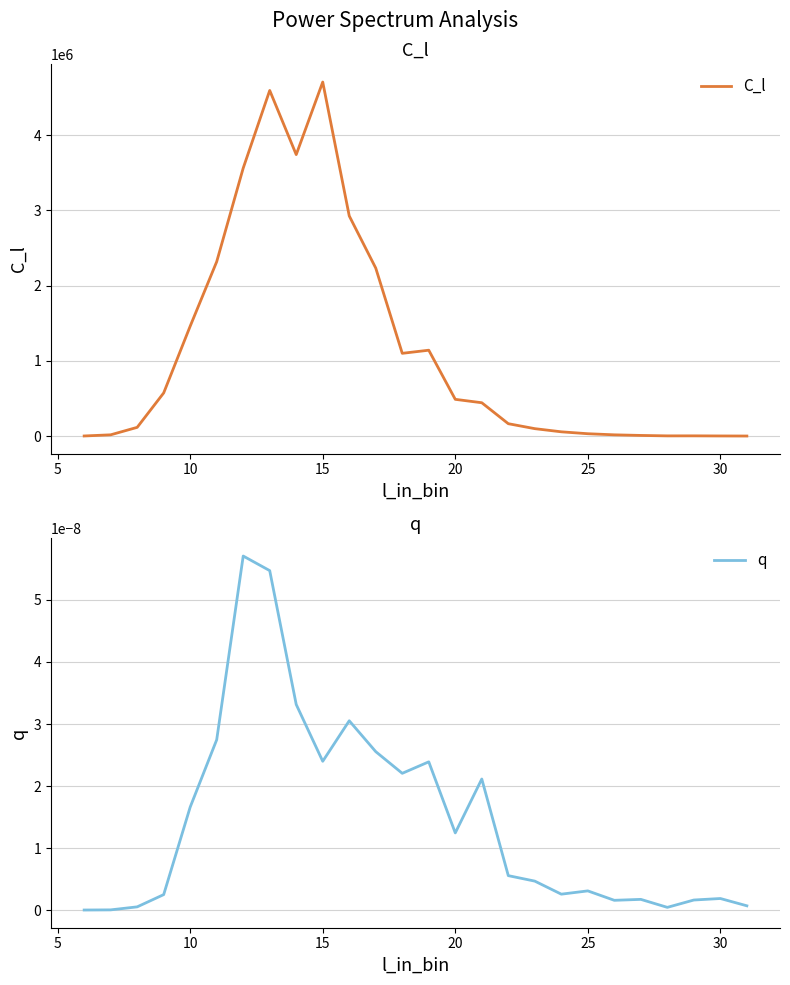

Is the value of C_l at 35 greater than the value of q at 22?

Yes